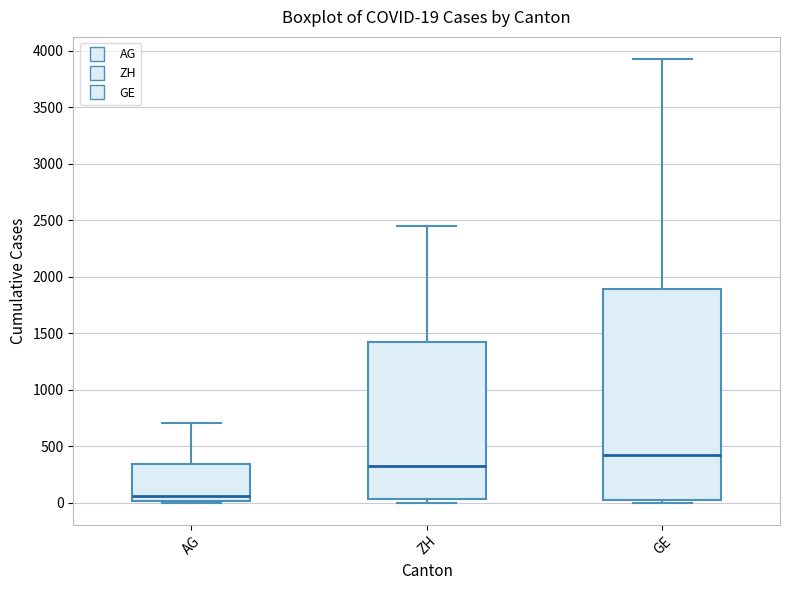

Which box has the highest median line?

GE